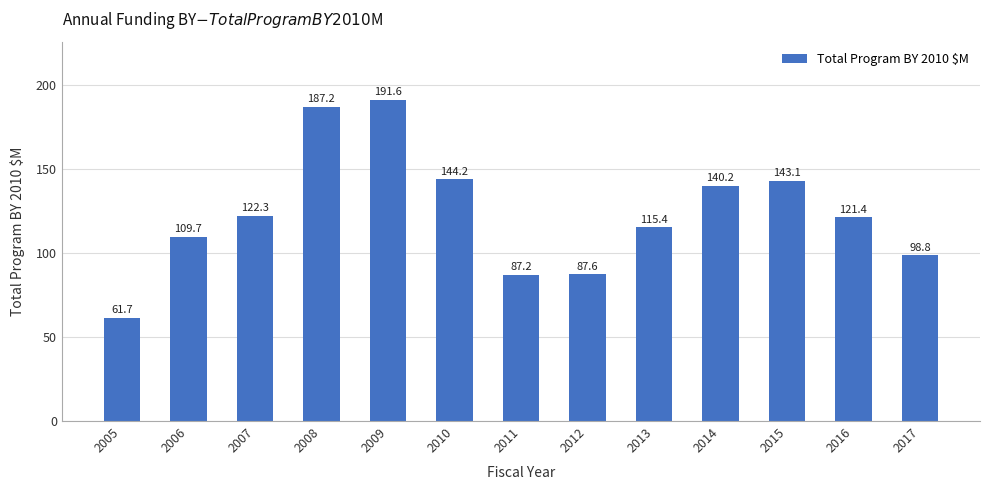

At which category does the chart reach its peak across all series?

2009